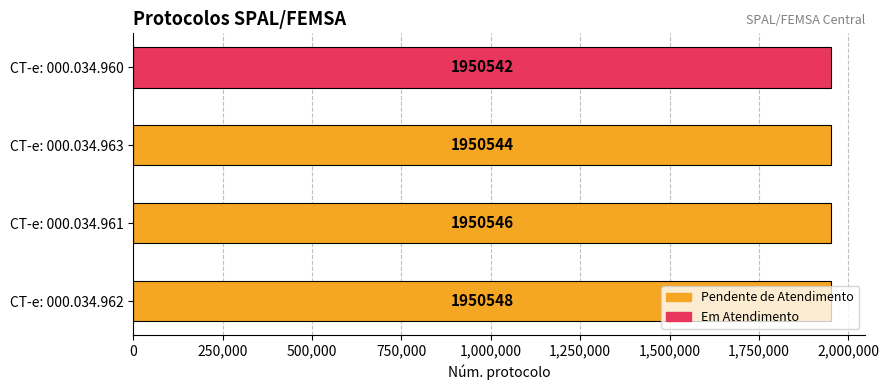

What is the difference between the maximum and minimum values?

6